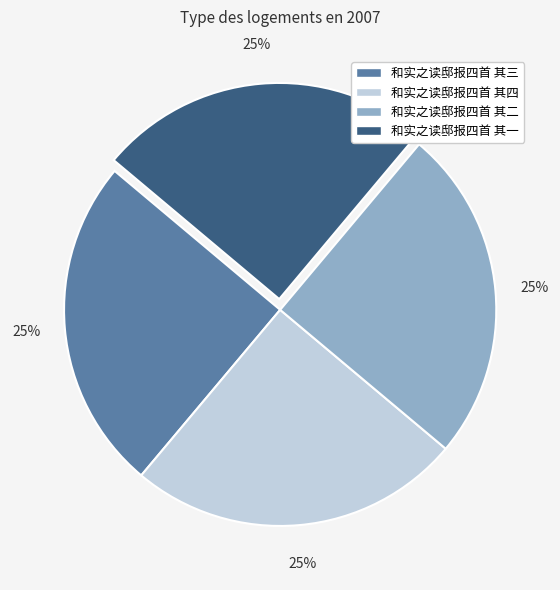

Count the number of slices in the pie.

4